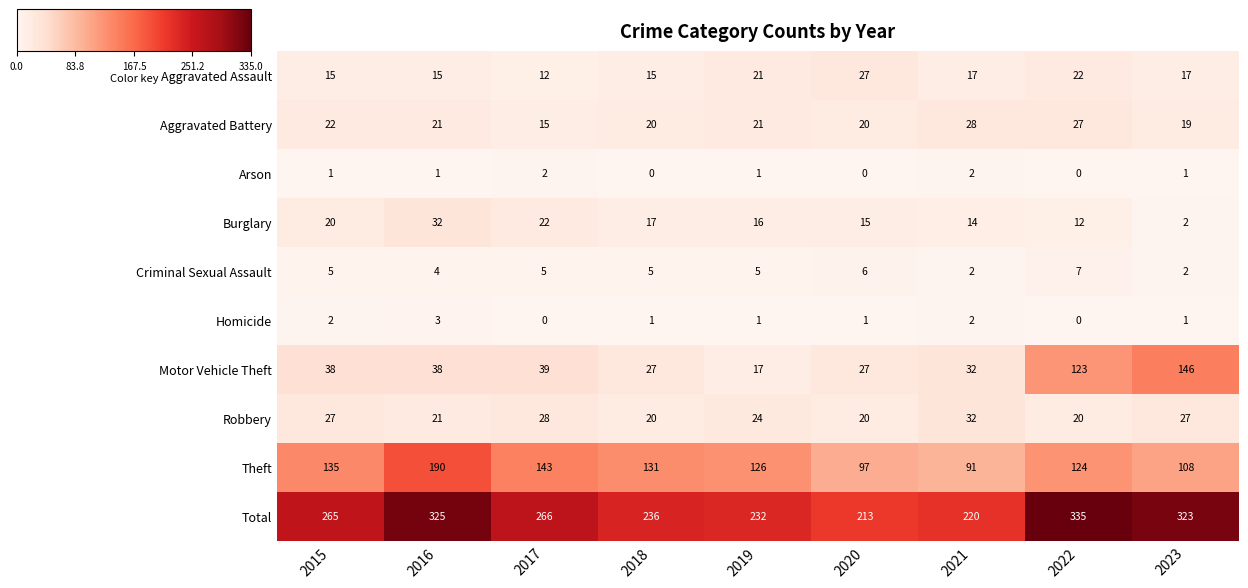

How many categories are shown in the chart?

9